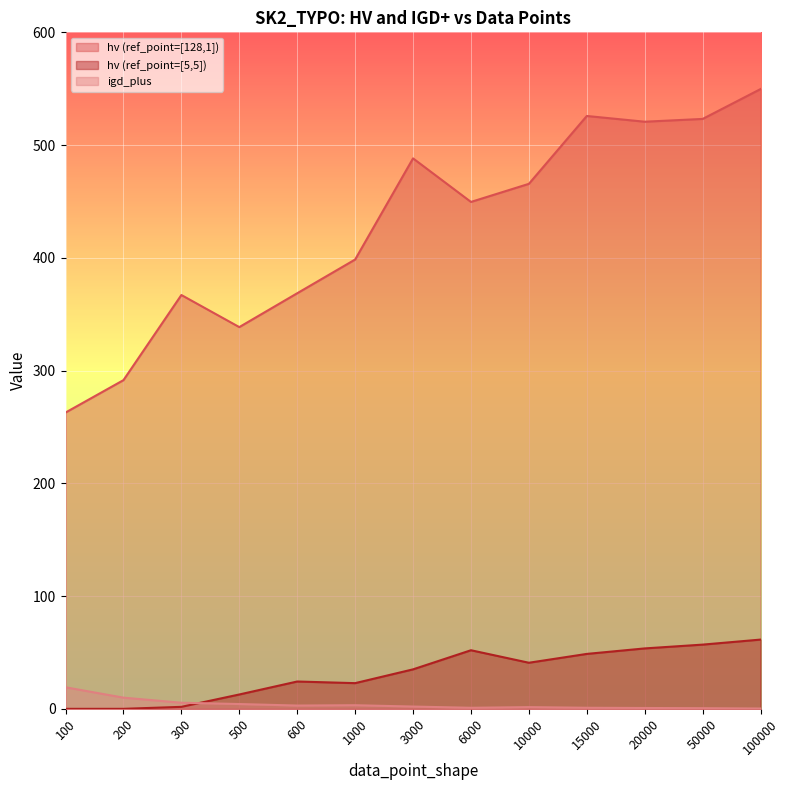

List the labels in order of hv (ref_point=[5,5]) value, largest first.

100000, 50000, 20000, 6000, 15000, 10000, 3000, 600, 1000, 500, 300, 100, 200